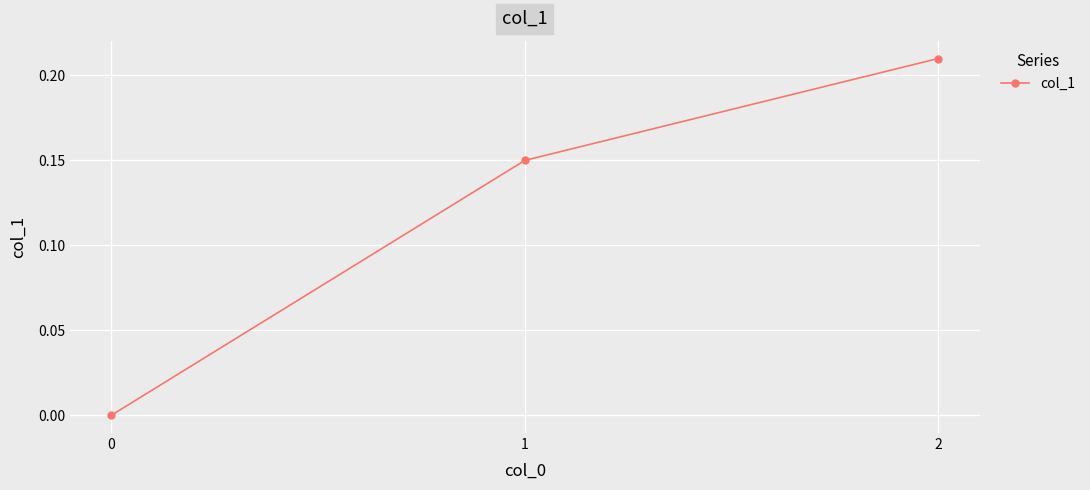

What is the sum of all values?

0.4